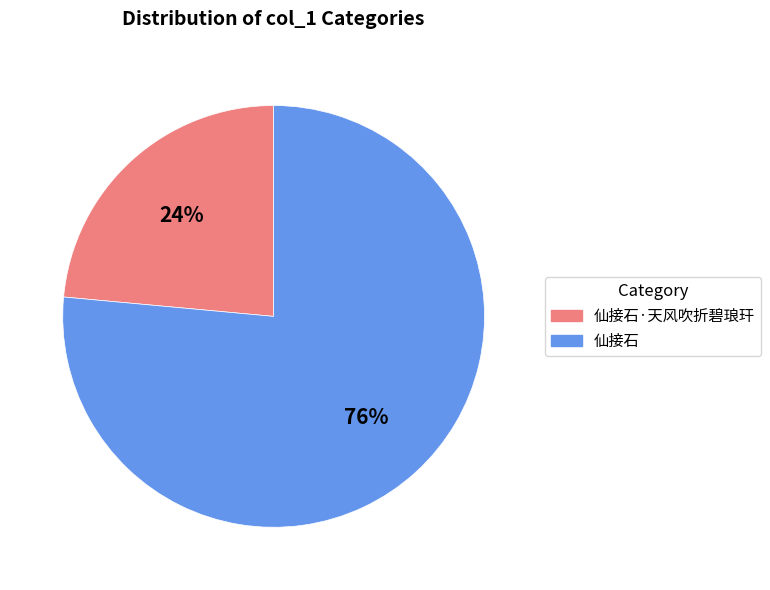

How many slices are in this pie chart?

2